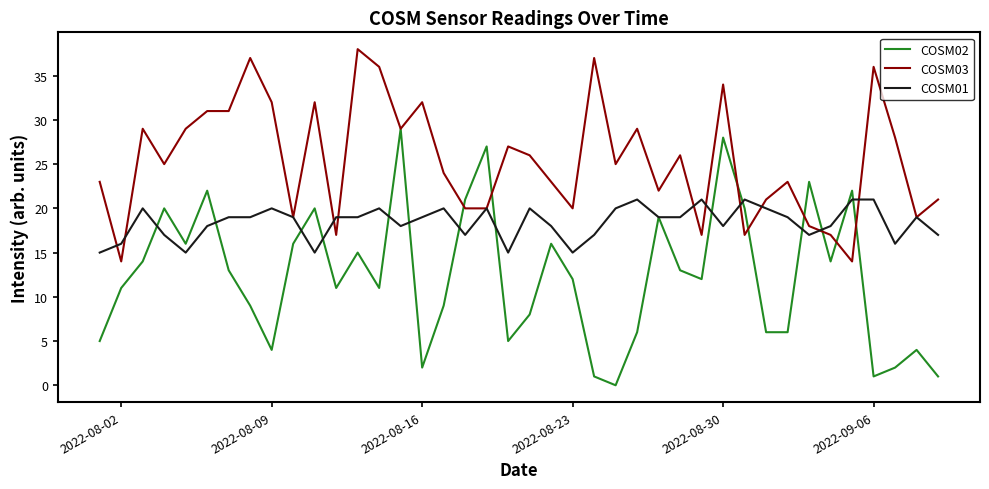

Which series has the largest total across all categories?

COSM03